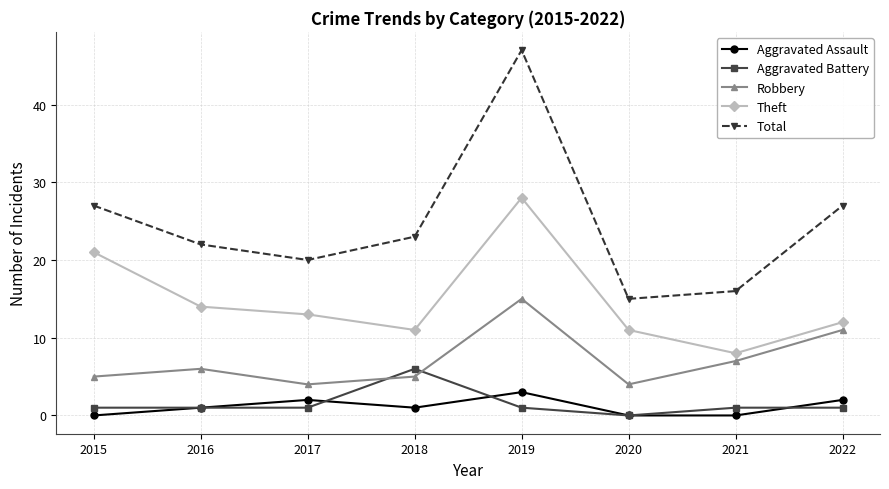

Reading right to left, what are all the values shown in this chart?

Aggravated Assault: 2022=2	2021=0	2020=0	2019=3	2018=1	2017=2	2016=1	2015=0
Aggravated Battery: 2022=1	2021=1	2020=0	2019=1	2018=6	2017=1	2016=1	2015=1
Robbery: 2022=11	2021=7	2020=4	2019=15	2018=5	2017=4	2016=6	2015=5
Theft: 2022=12	2021=8	2020=11	2019=28	2018=11	2017=13	2016=14	2015=21
Total: 2022=27	2021=16	2020=15	2019=47	2018=23	2017=20	2016=22	2015=27